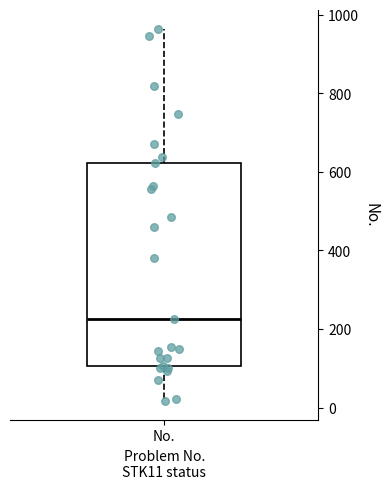

Read this box plot against the y-axis: the position of the median line, the range covered by the box, and the ends of both whiskers. The values are not printed on the chart, so give them approximately, as read against the axis.

median 220, box 100 to 620, whiskers 20 to 960